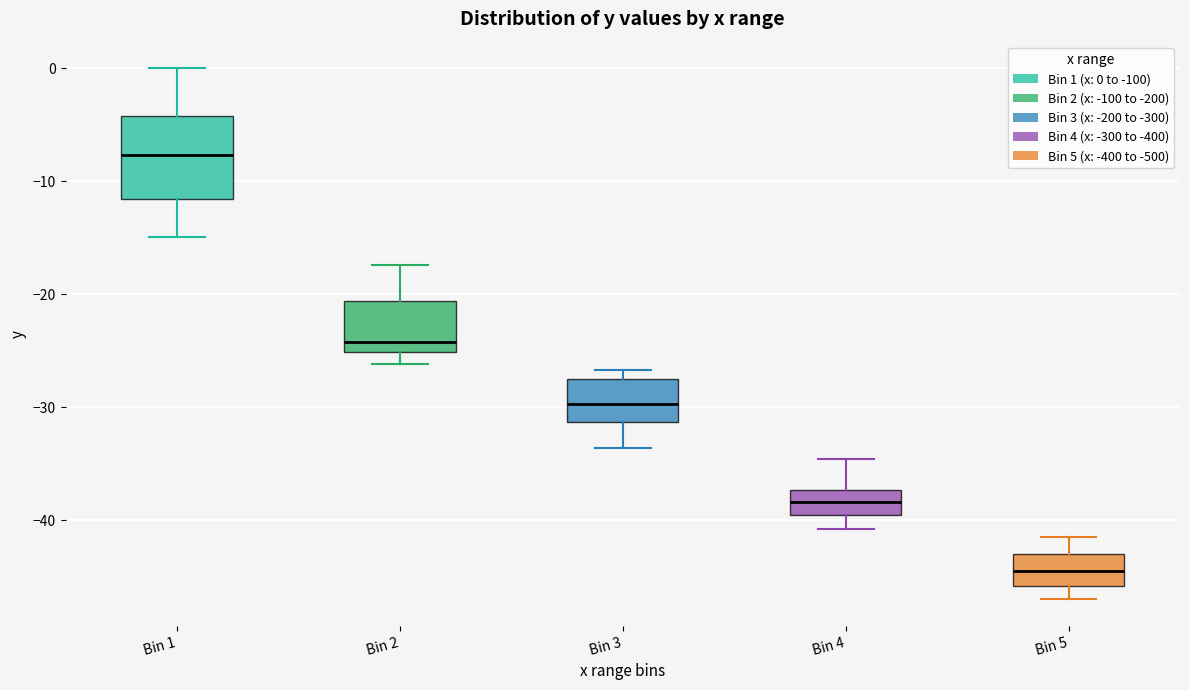

Where does the upper whisker of the box for Bin 2 end on the y-axis? The values are not printed on the chart, so give them approximately, as read against the axis.

-17